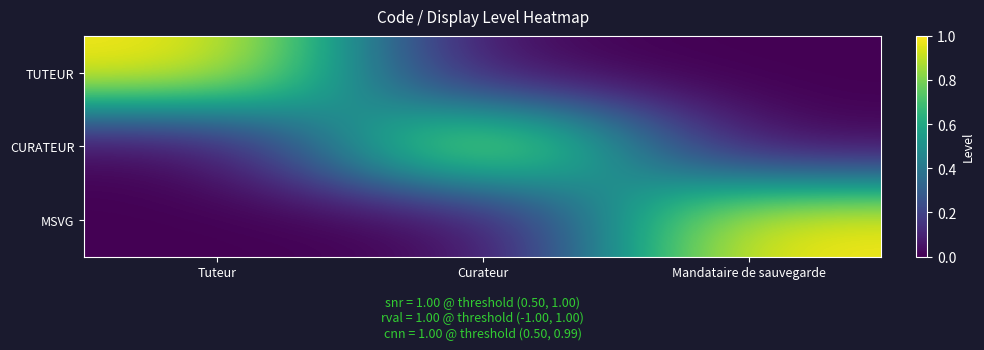

Between Tuteur and Curateur, which series saw the biggest shift?

TUTEUR